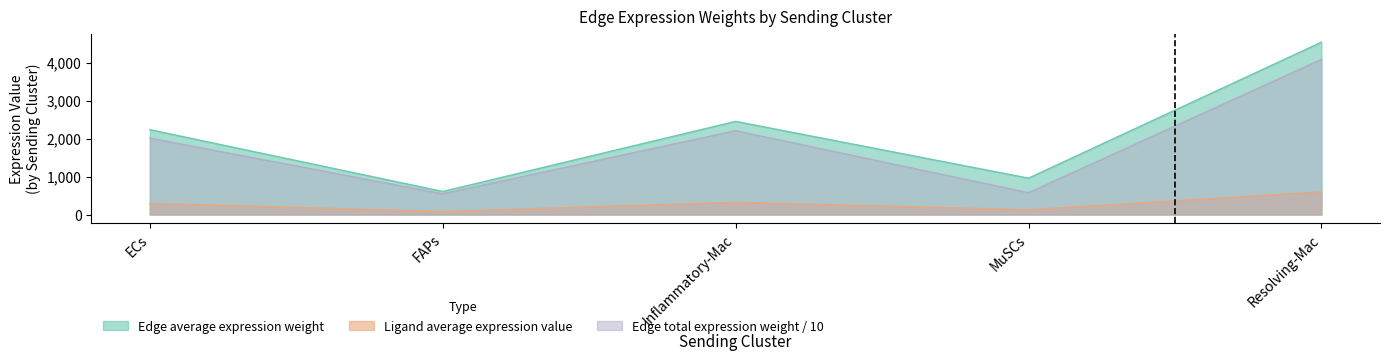

How many lines are shown in the chart?

3